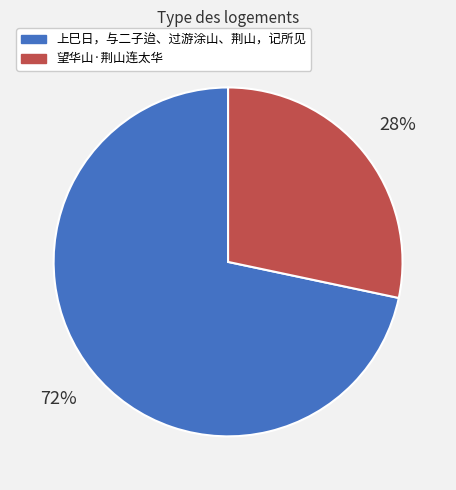

Does 上巳日，与二子迨、过游涂山、荆山，记所见 account for over 50% of the chart?

Yes